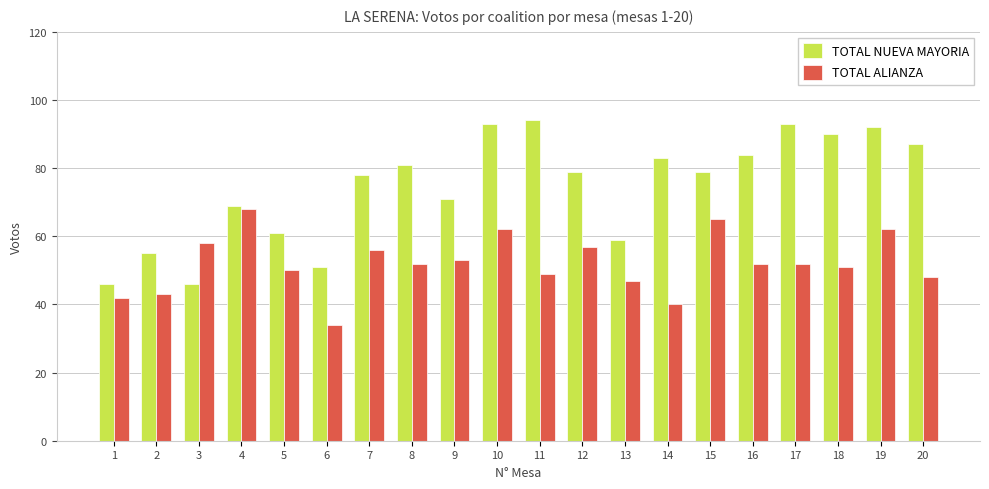

How many bars are there in each group?

2